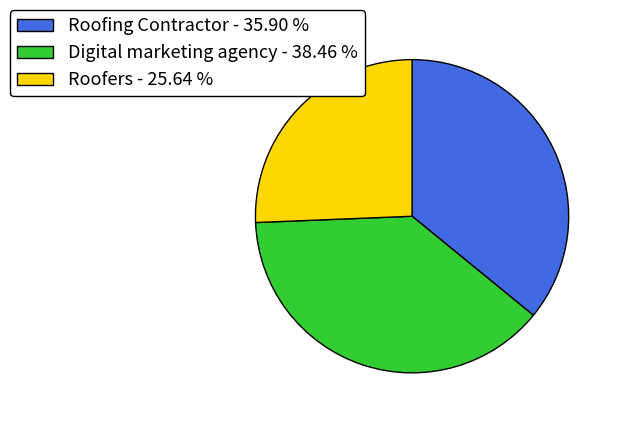

How many segments does this pie chart have?

3